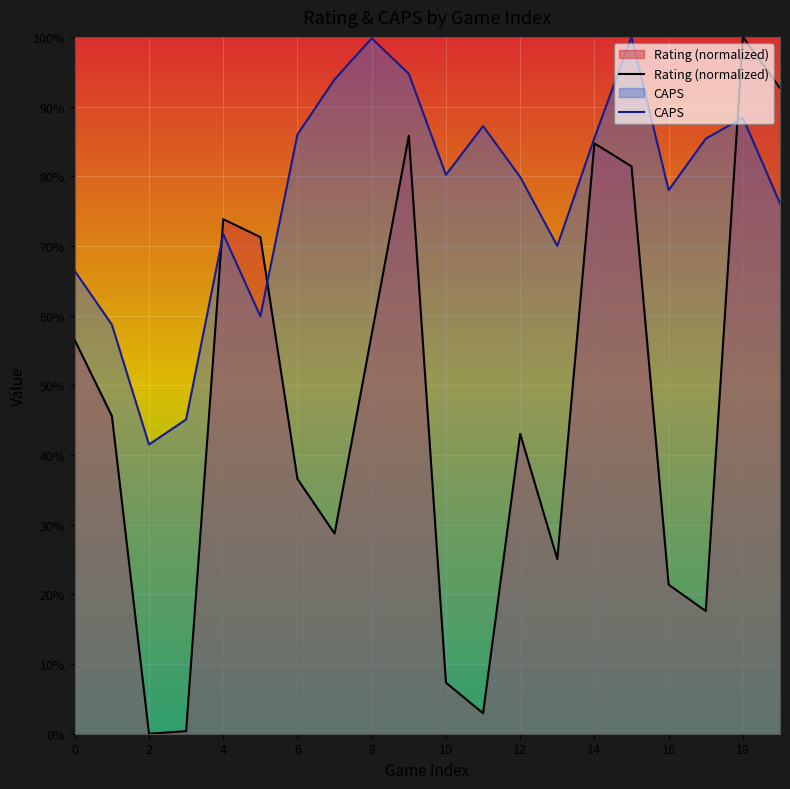

True or false: CAPS has more than 2 interior local peaks.

True